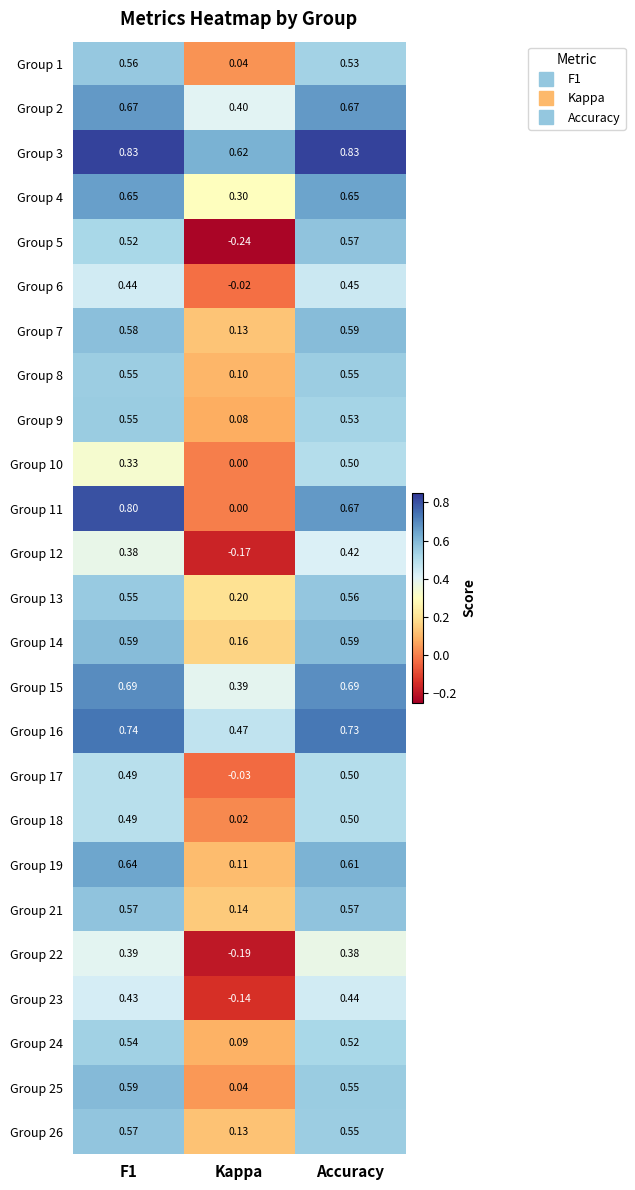

At which category is the sum across all series the highest?

Accuracy